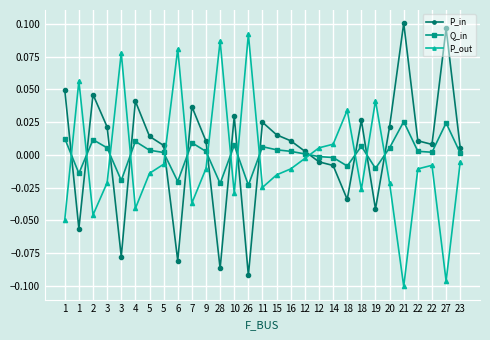

How many positive values does the P_in series have?

20